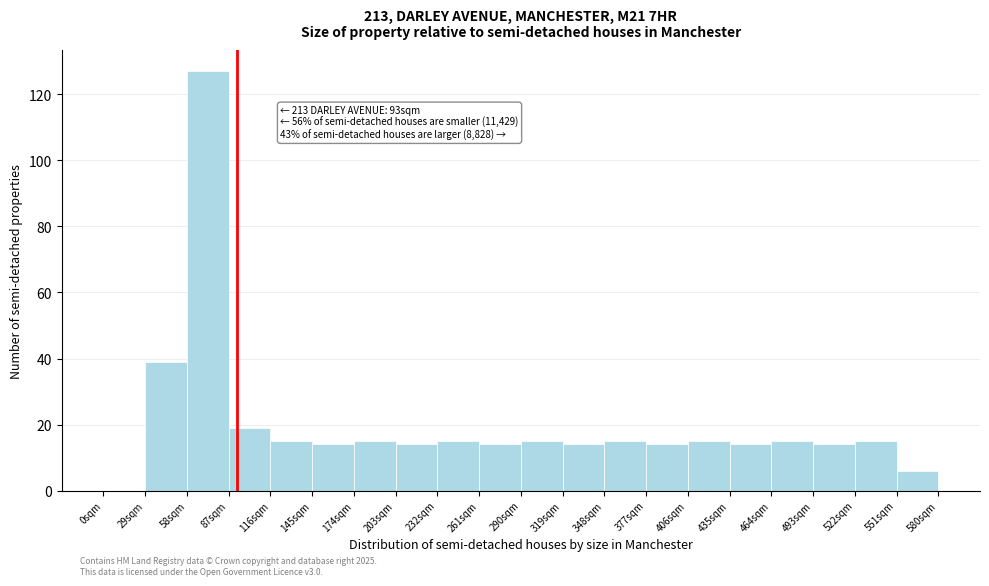

Which range on the x-axis has the tallest bar?

58 to 87